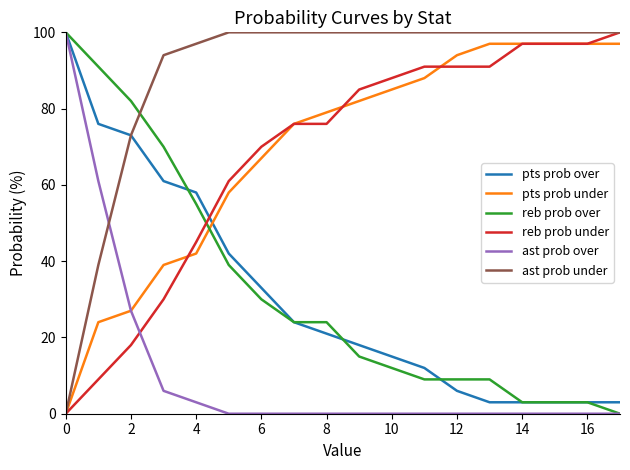

How many intersections are there between pts prob under and pts prob over?

1